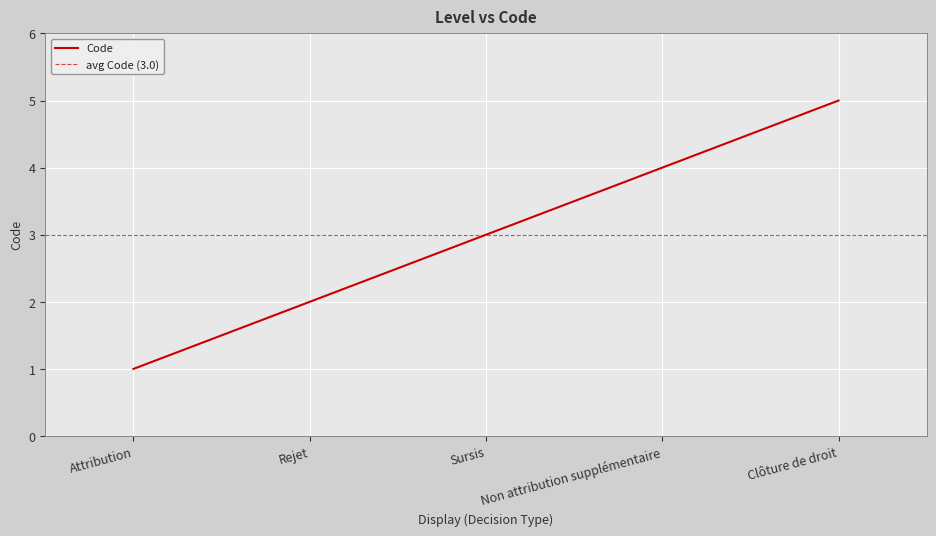

Is this an area chart (filled region under the line)?

No